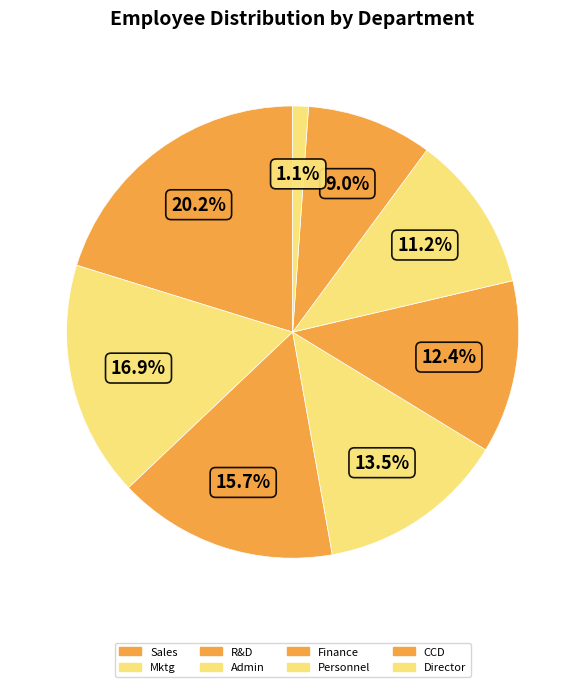

How many segments does this pie chart have?

8